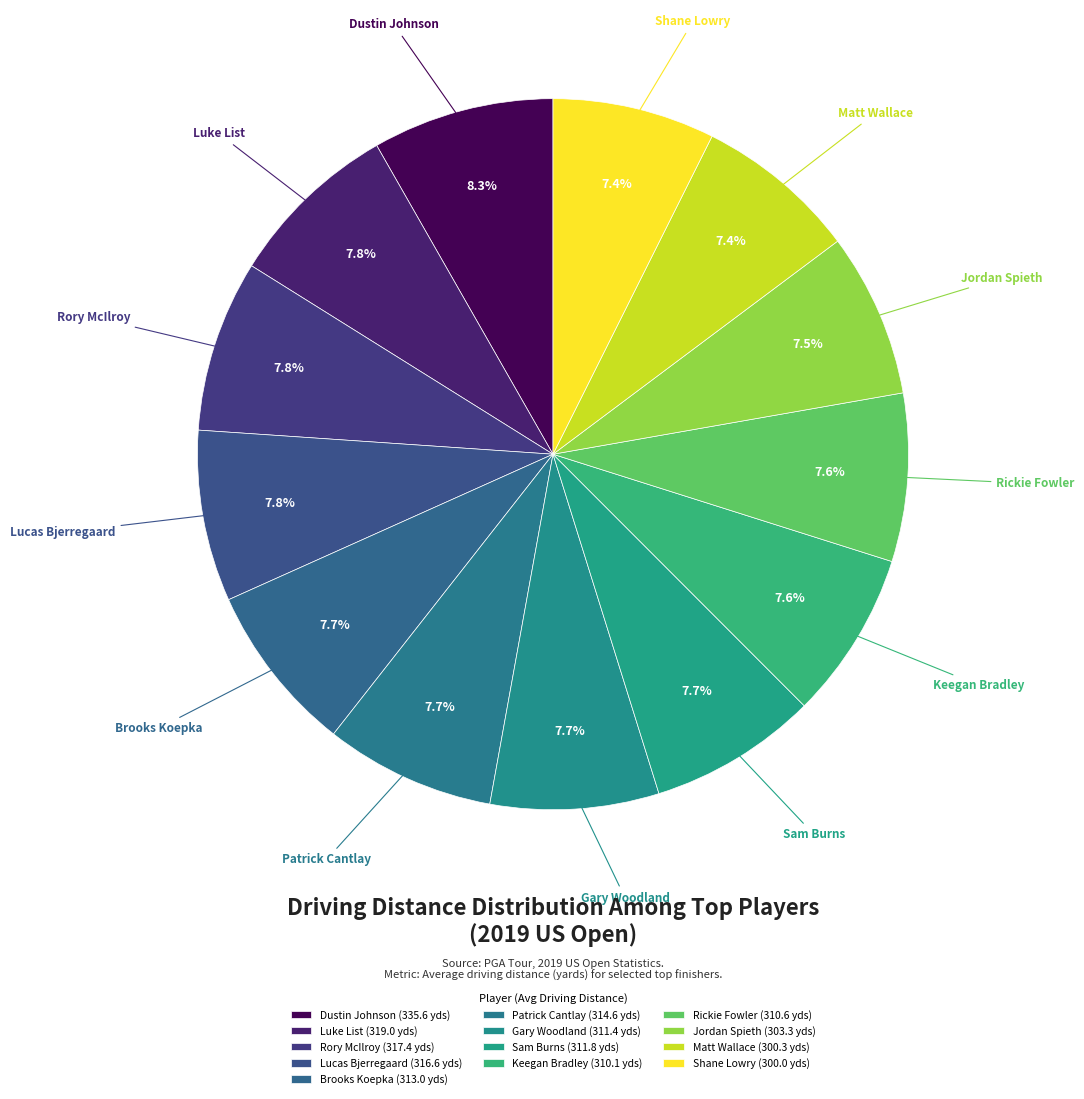

How many slices are in this pie chart?

13